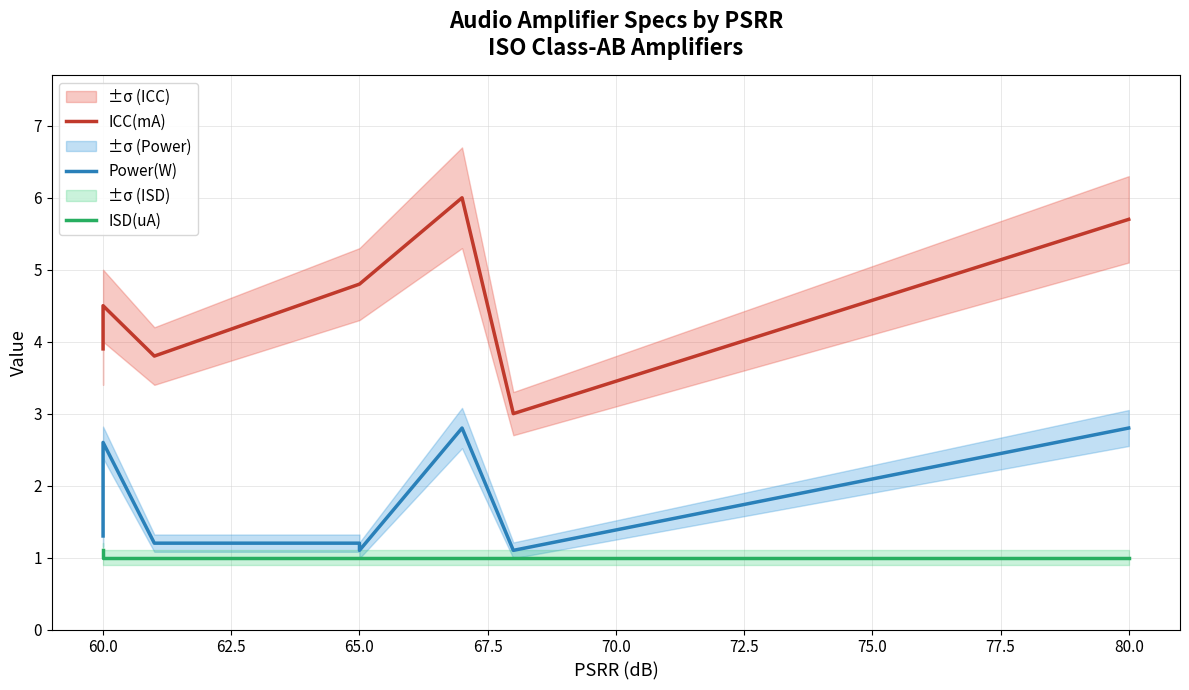

Reading left to right, what are all the values shown in this chart?

ICC(mA): 3.9	4.5	3.8	4.8	4.8	6.0	3.0	5.7
Power(W): 1.3	2.6	1.2	1.2	1.1	2.8	1.1	2.8
ISD(uA): 1.1	1.0	1.0	1.0	1.0	1.0	1.0	1.0